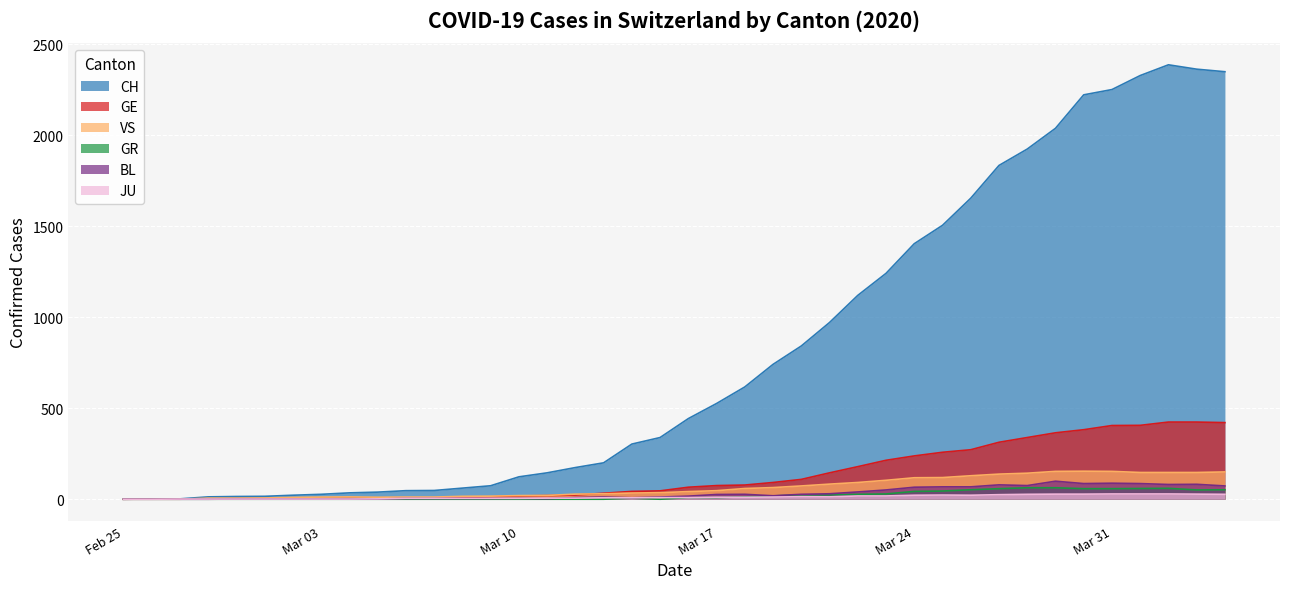

Which series has the largest total across all categories?

CH